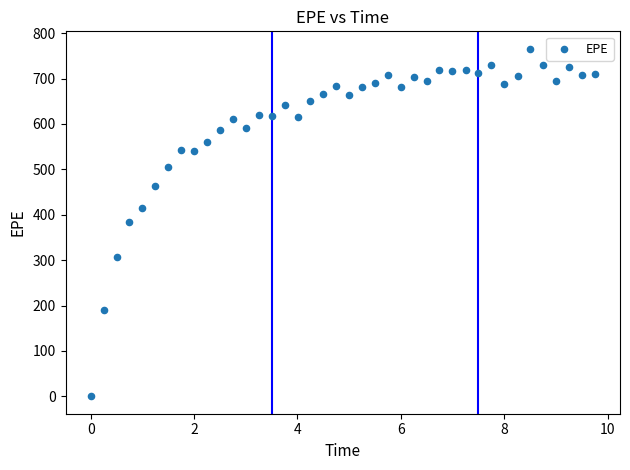

What is the range of X values (max minus min)?

9.8